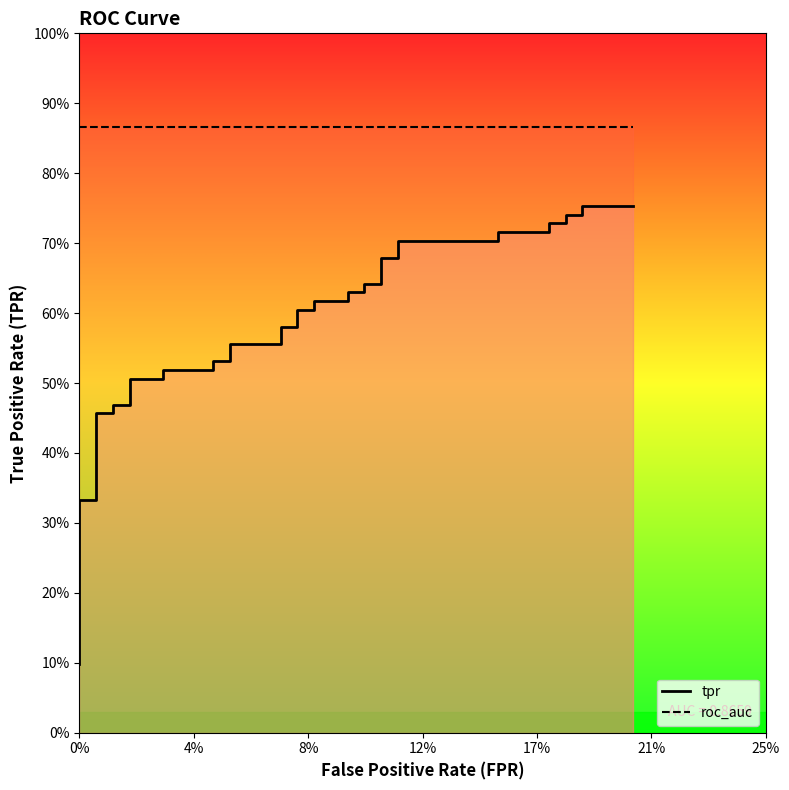

Is this an area chart (filled region under the line)?

No